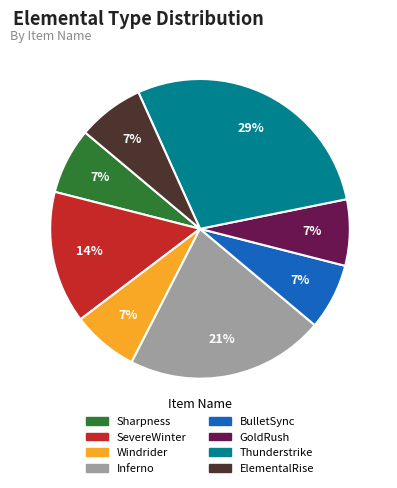

Is the sum of SevereWinter and Inferno greater than half?

No